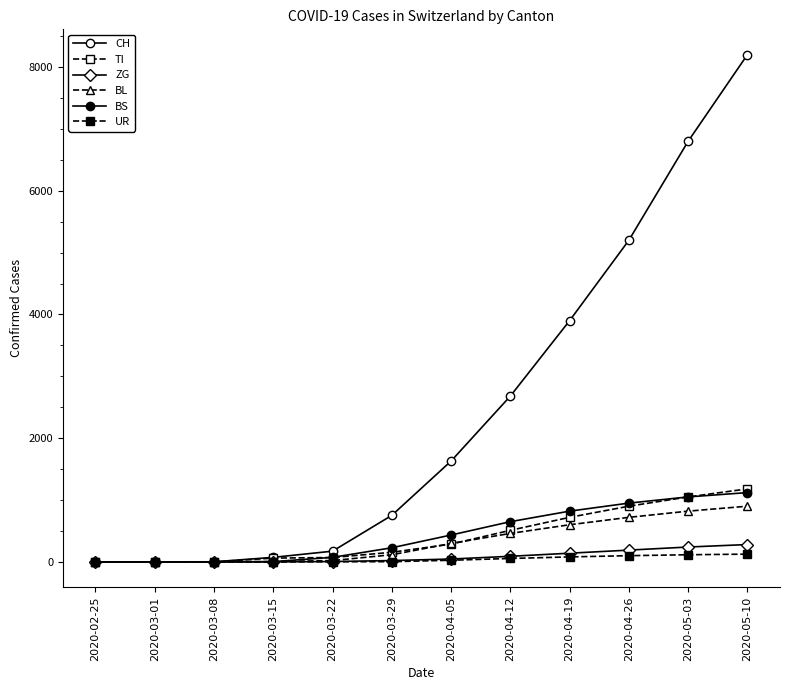

At which category is the sum across all series the highest?

2020-05-10